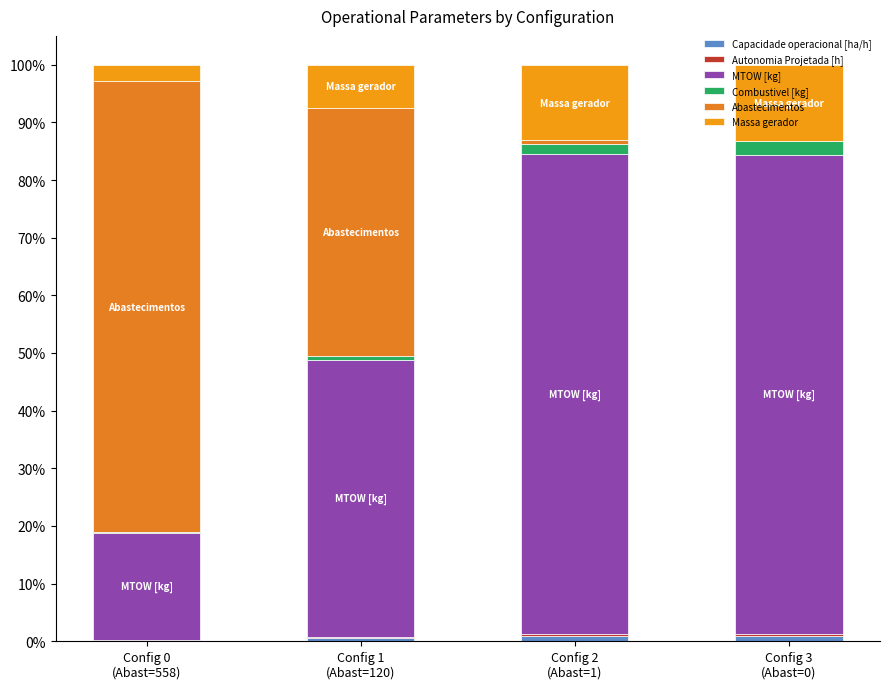

Which series has the largest total across all categories?

MTOW [kg]